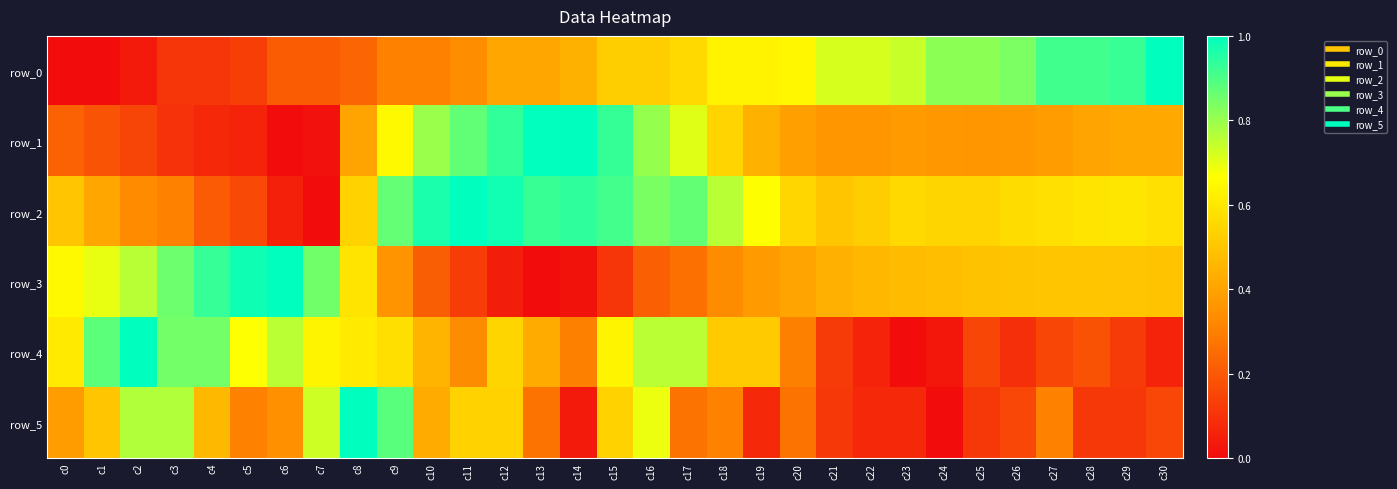

What is the total value across all series at c6?

2.4